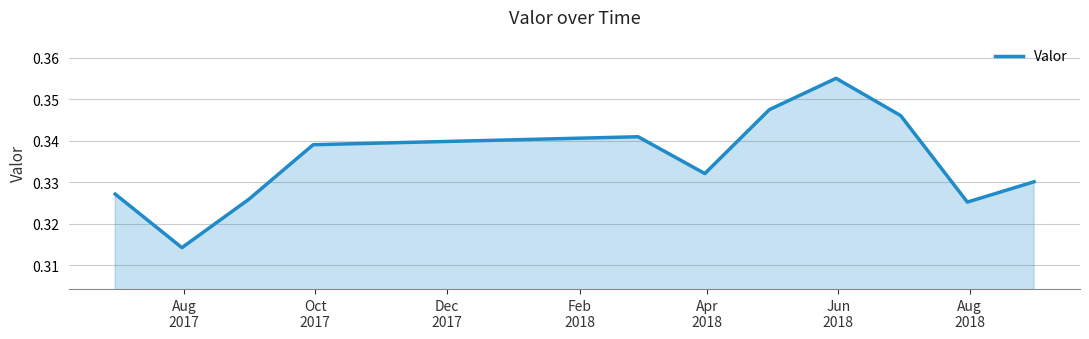

What is the sum of all values?

3.7